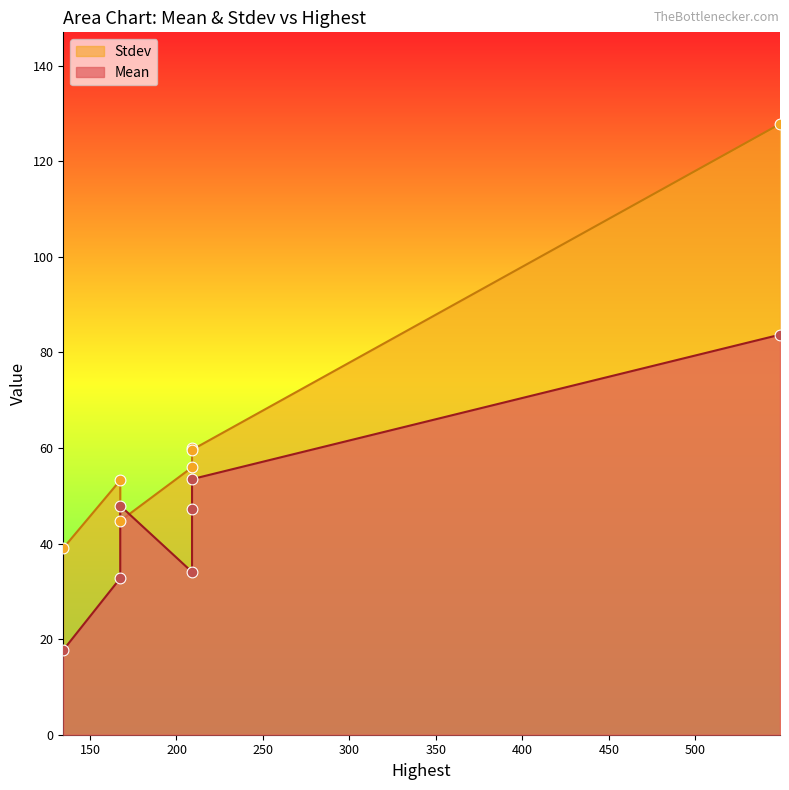

Is the value of Mean at 208.9795865106047 greater than the value of Stdev at 548.9463875576914?

No